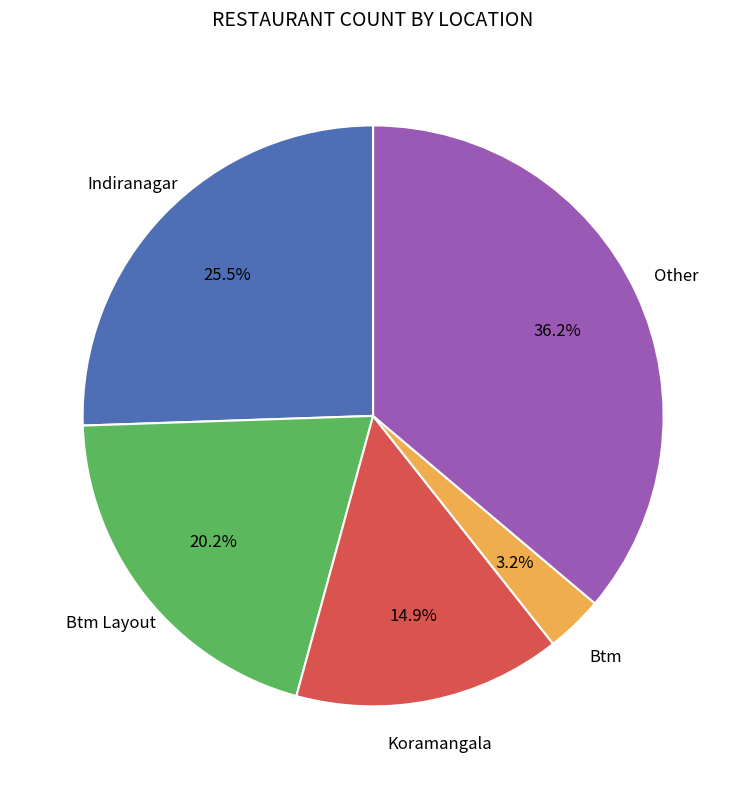

Does any single category account for the majority?

No